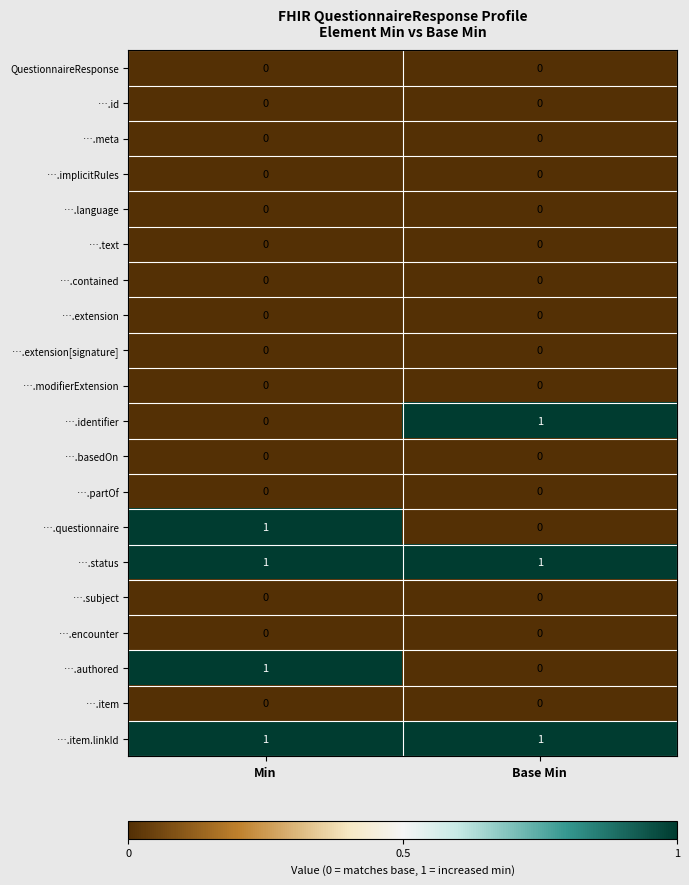

What is the total value across all series at Base Min?

3